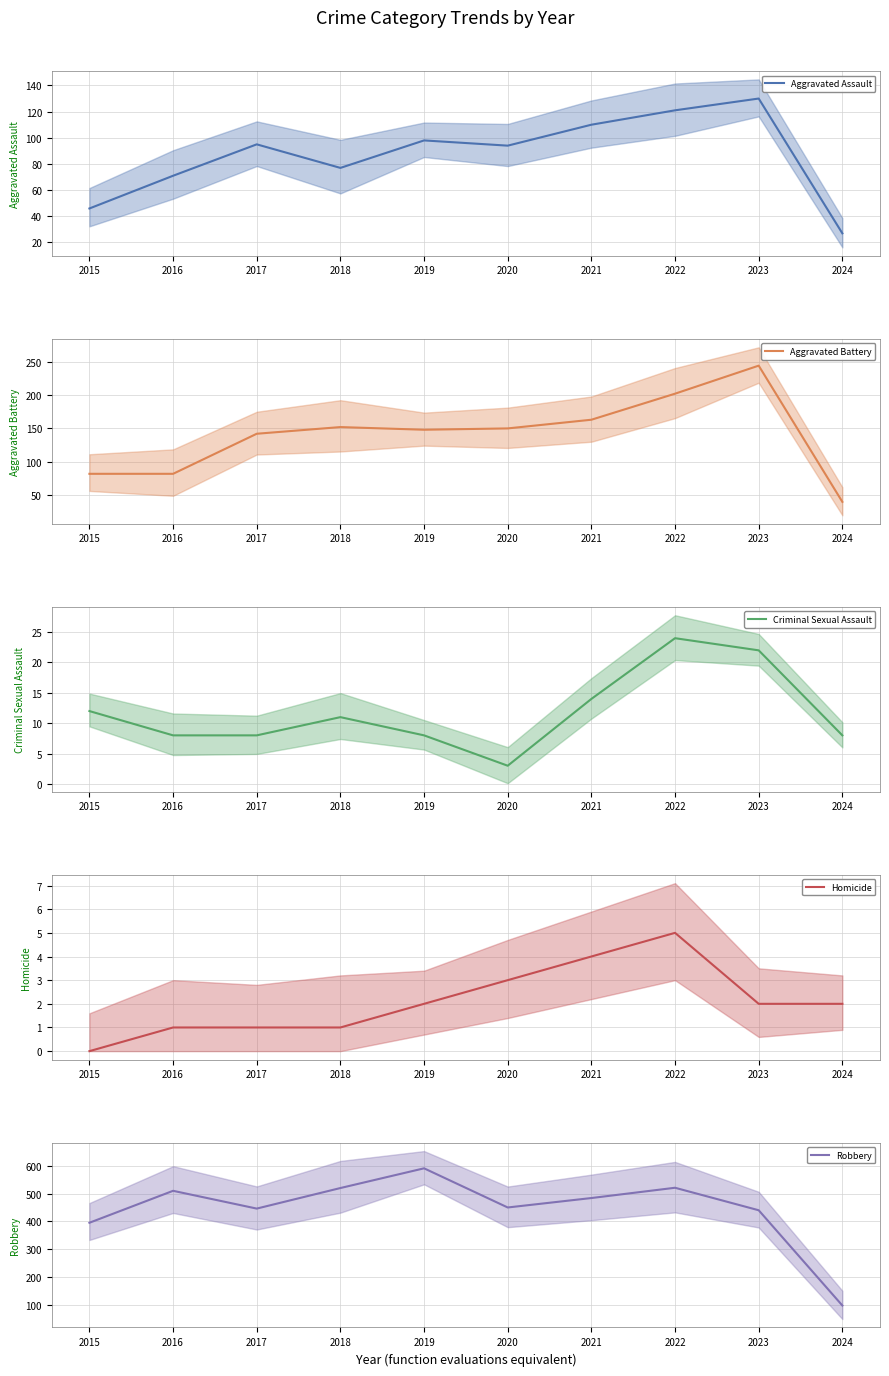

What is the sum of all Homicide values?

21